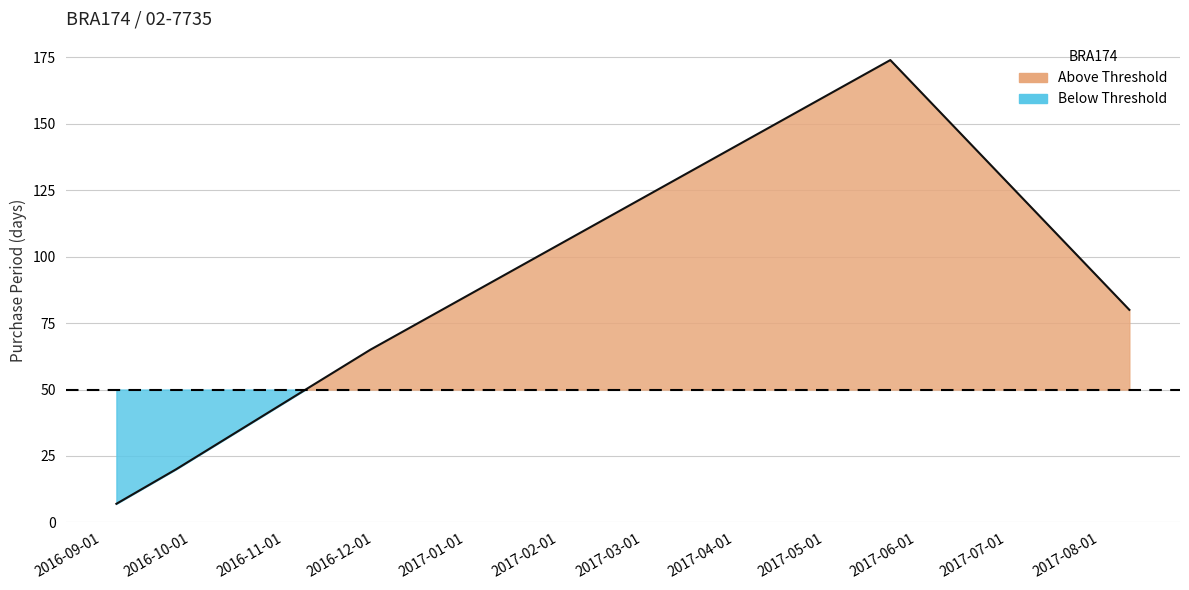

The chart shows a value of 39 at 2017-01-01. True or false?

False